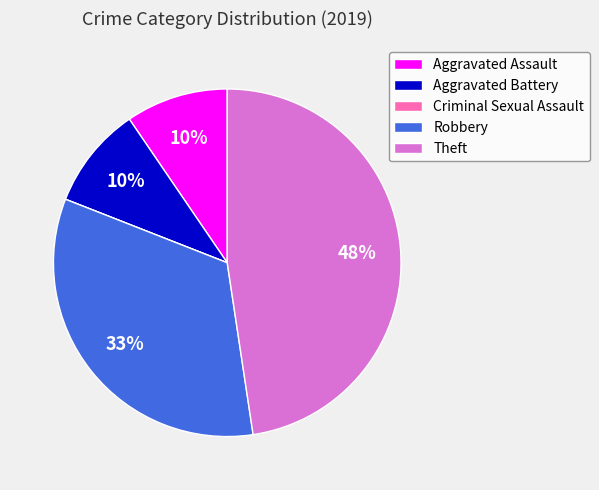

To the nearest percent, what percentage of the pie is Theft?

48%